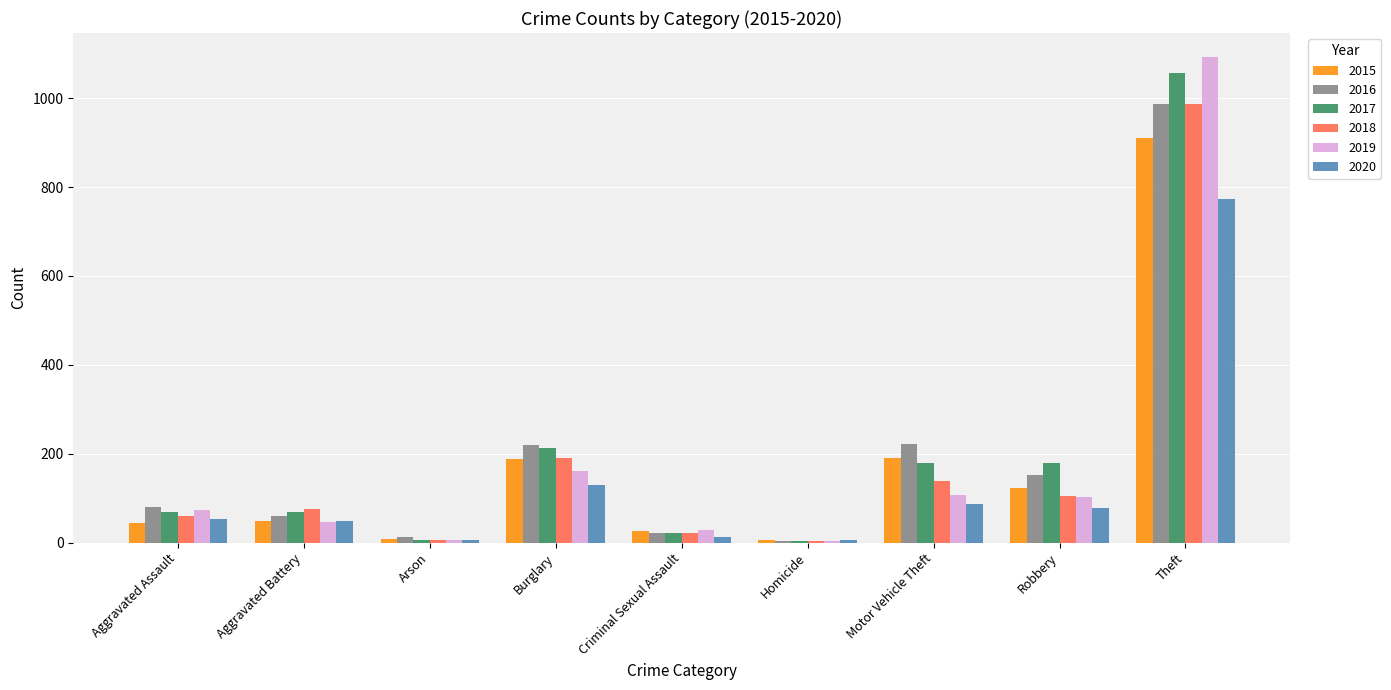

Read the 2020 value at Aggravated Battery.

49